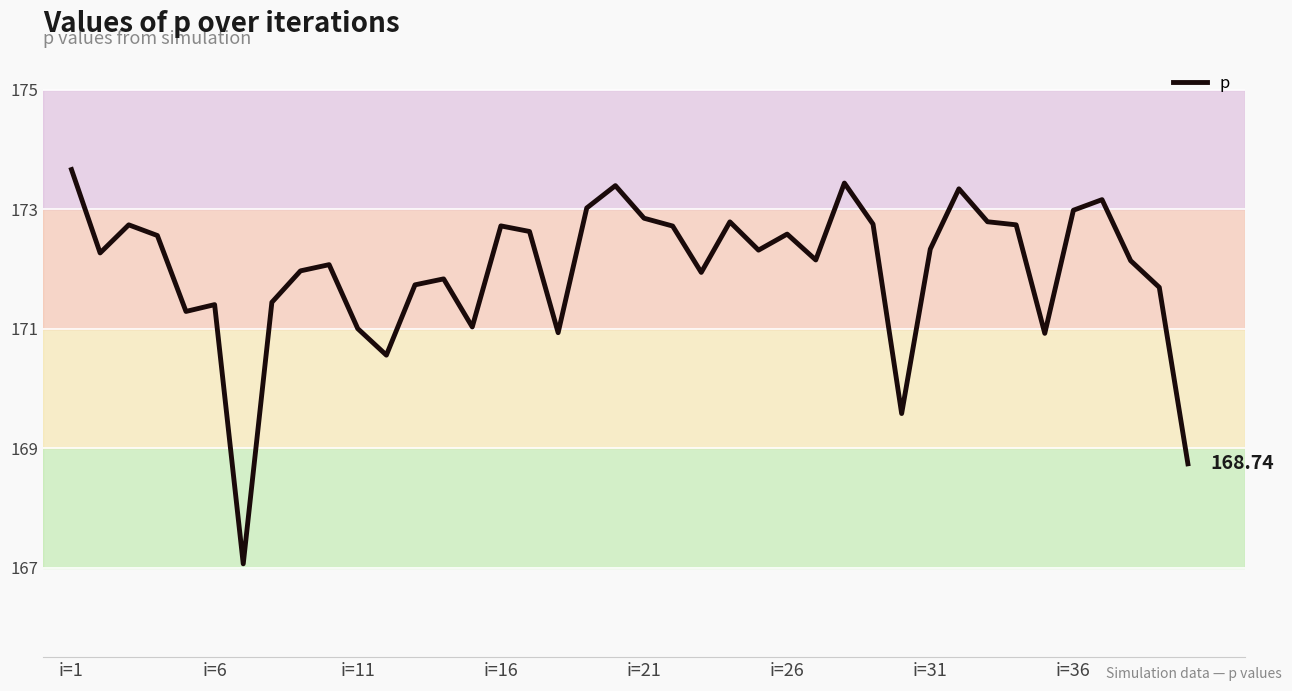

What is the difference between the maximum and minimum values?

6.6